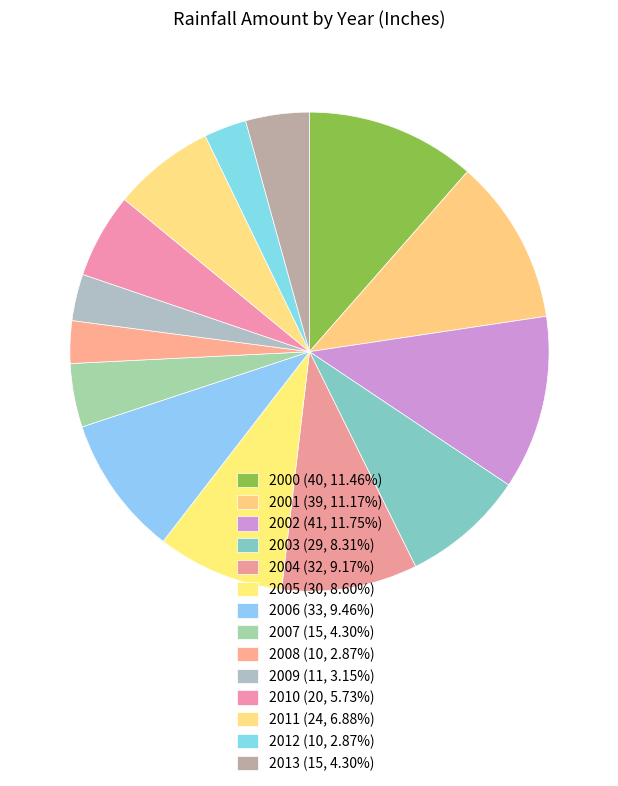

How many slices are in this pie chart?

14